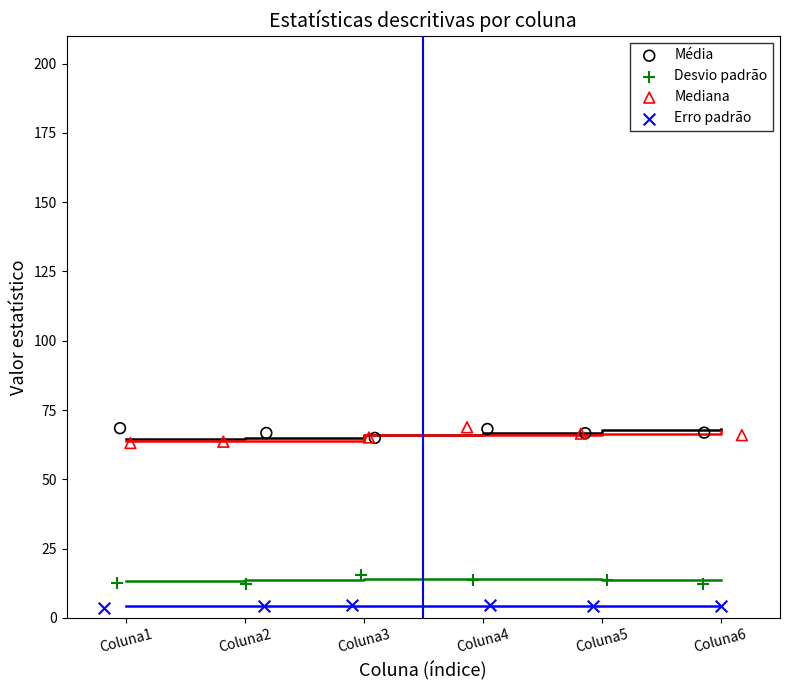

Which series reaches the minimum Y coordinate?

Erro padrão